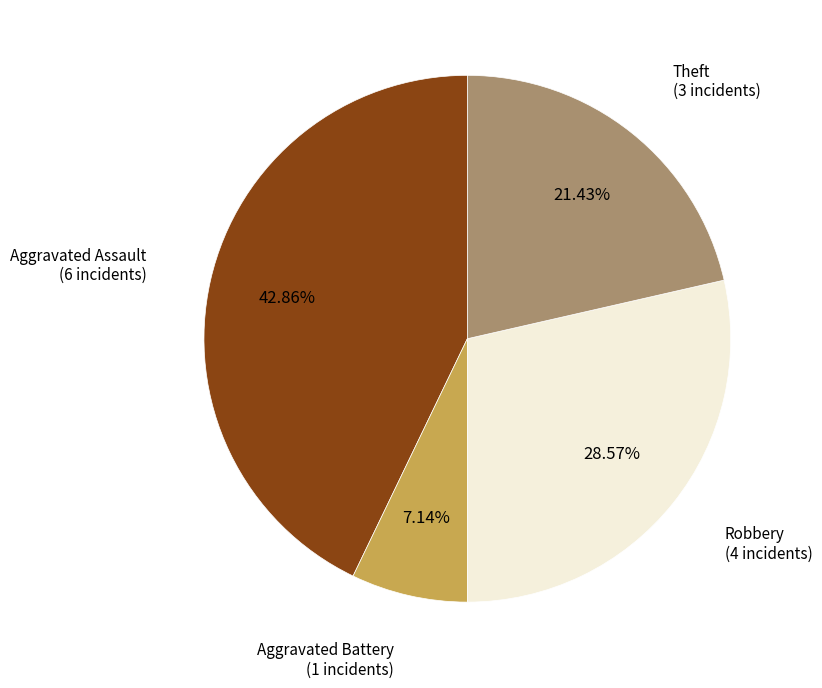

To the nearest percent, what portion does Aggravated Battery represent?

7%